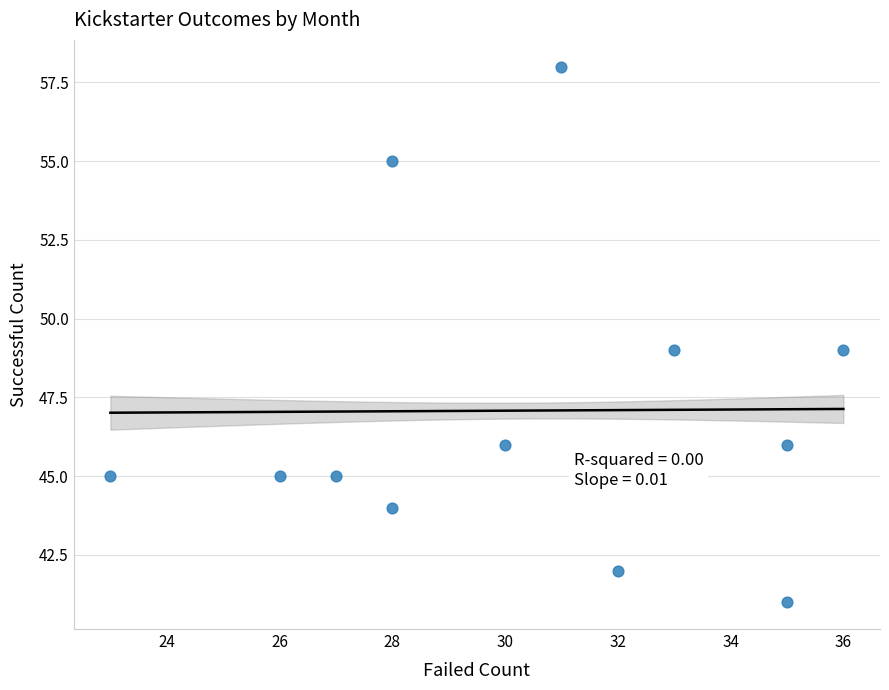

What is the average Y value?

47